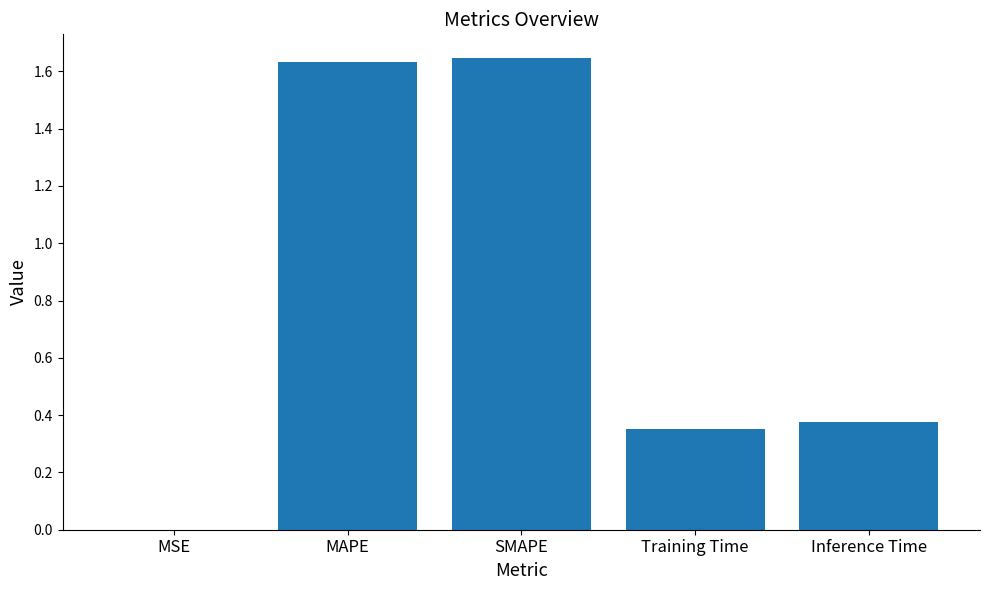

Between MSE and MAPE, which is larger?

MAPE